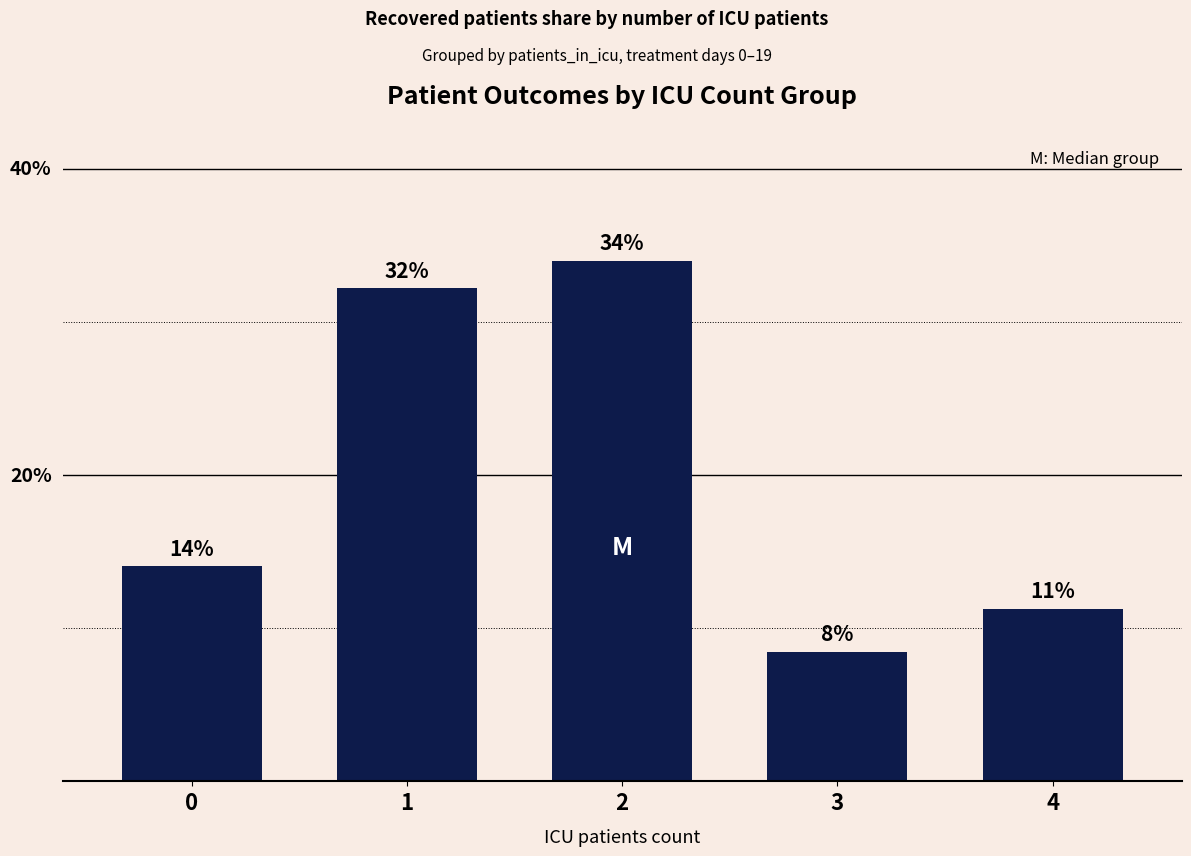

Are the bars horizontal?

No